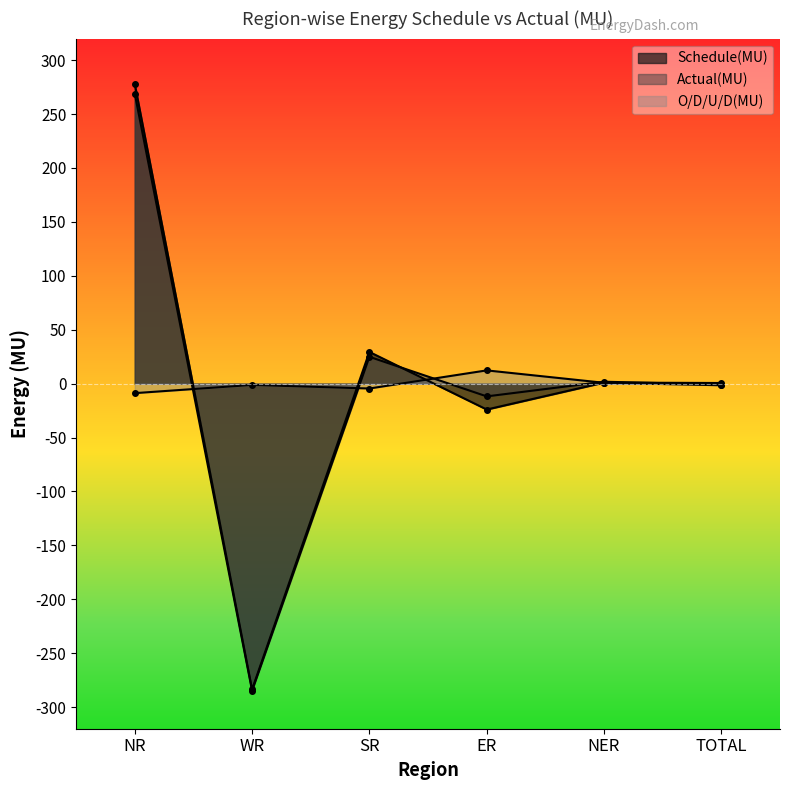

Rank the categories by Actual(MU) value from lowest to highest.

WR, ER, TOTAL, NER, SR, NR